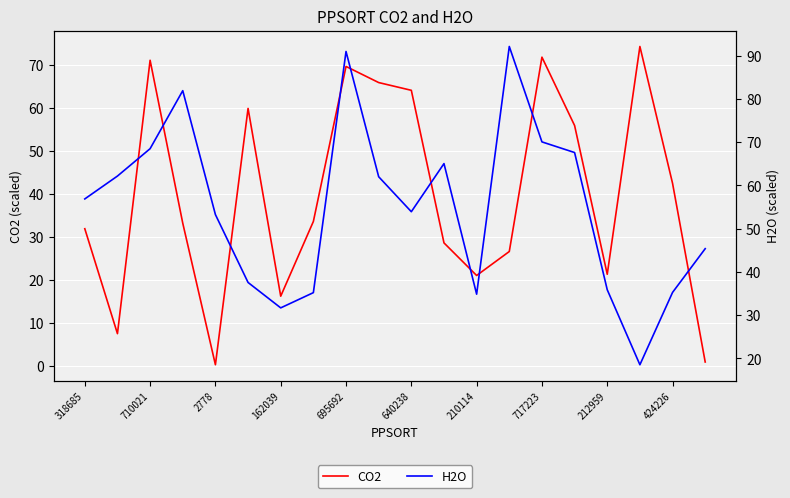

Reading left to right, what are all the values shown in this chart?

CO2: 31.9	7.5	71.0	33.2	0.3	59.8	16.2	33.6	69.6	65.8	64.0	28.6	21.0	26.6	71.7	55.8	21.3	74.2	42.4	0.9
H2O: 56.9	62.2	68.5	81.9	53.3	37.5	31.7	35.2	91.0	62.0	53.9	65.1	34.8	92.2	70.1	67.6	35.9	18.5	35.2	45.4